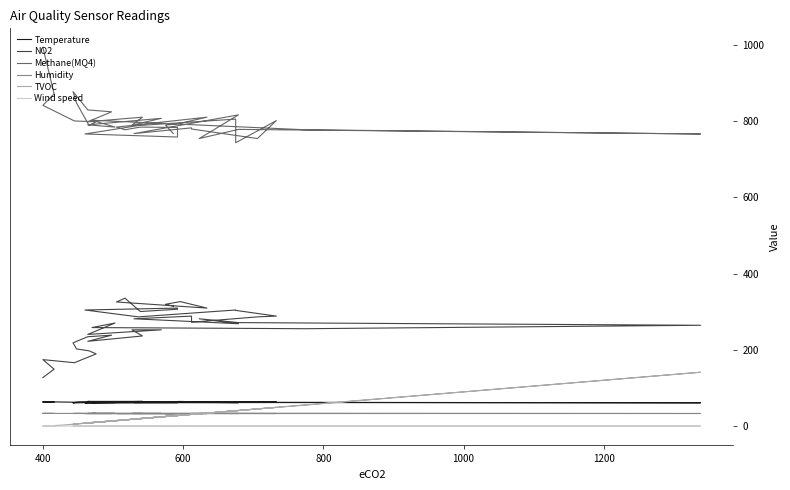

Rank the series by their maximum value, from highest to lowest.

Methane(MQ4), NO2, TVOC, Temperature, Humidity, Wind speed